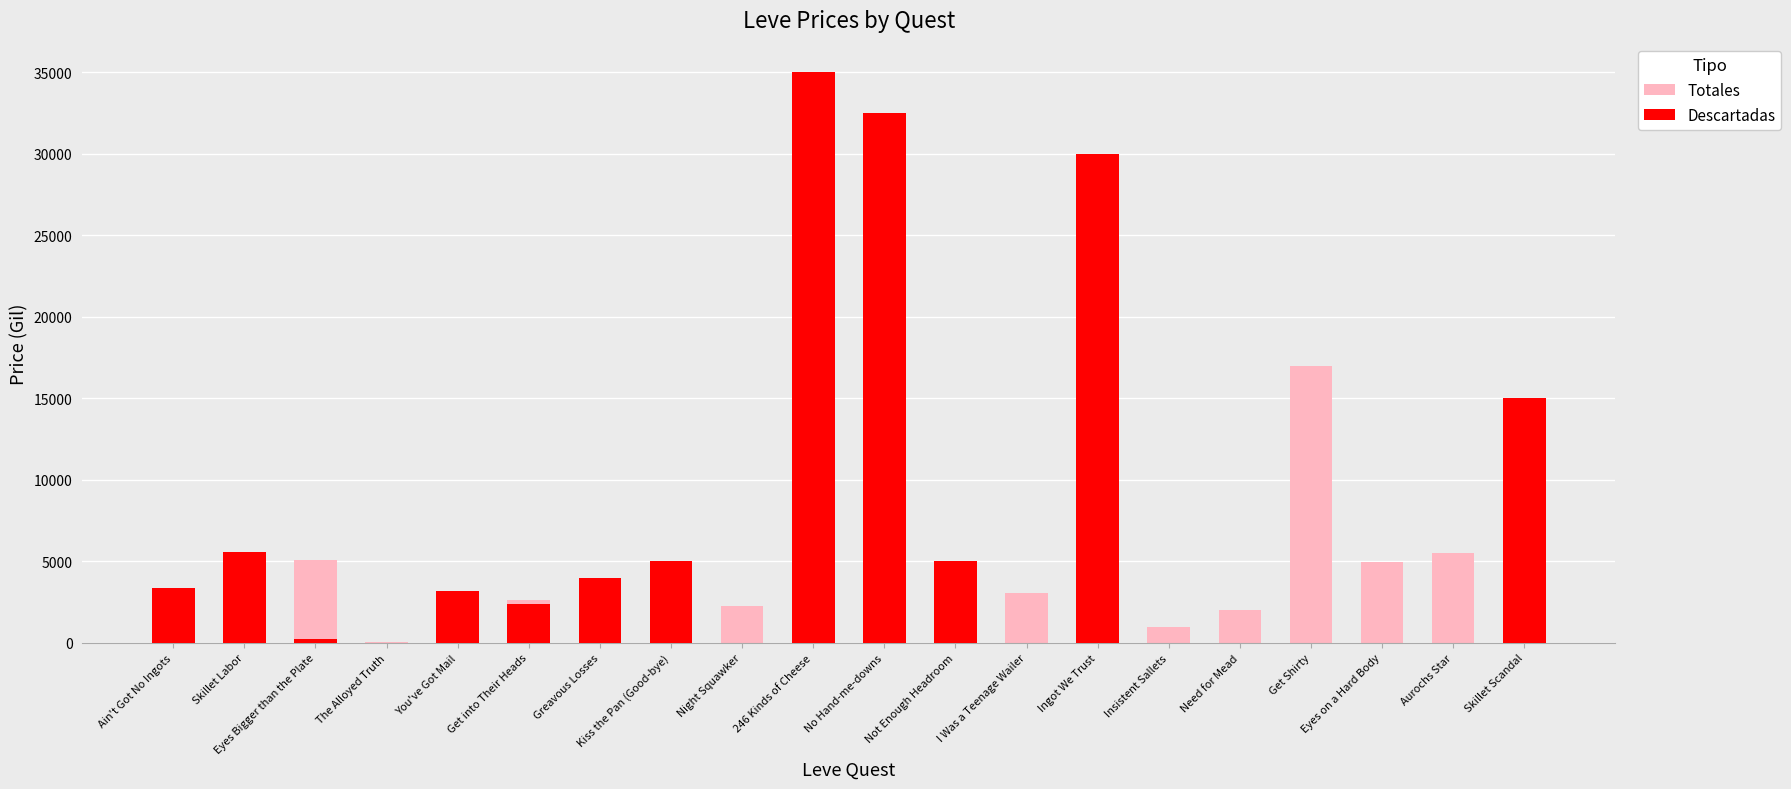

How many bars are there in total?

40